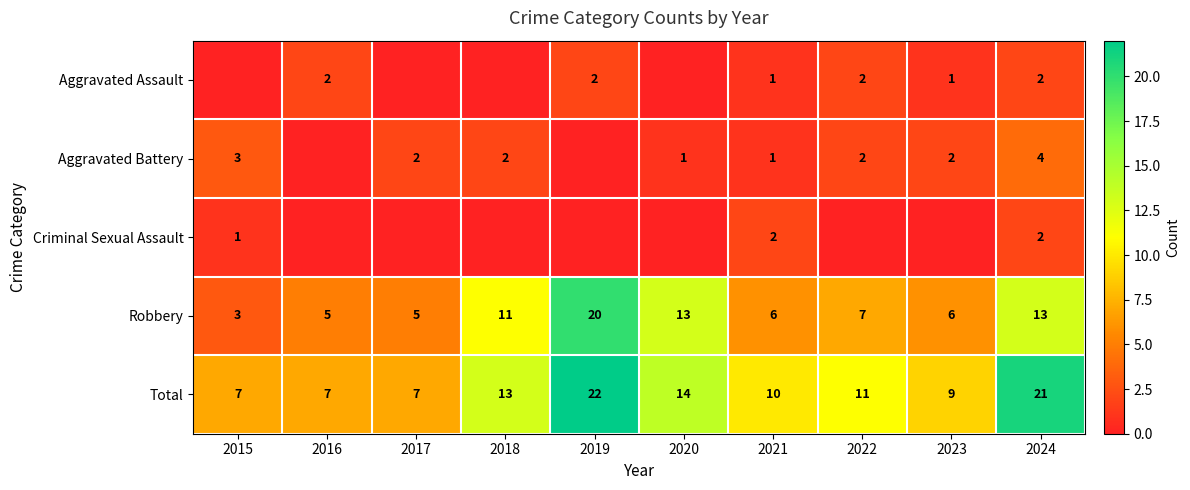

What is the spread (max minus min) of values at 2021?

9